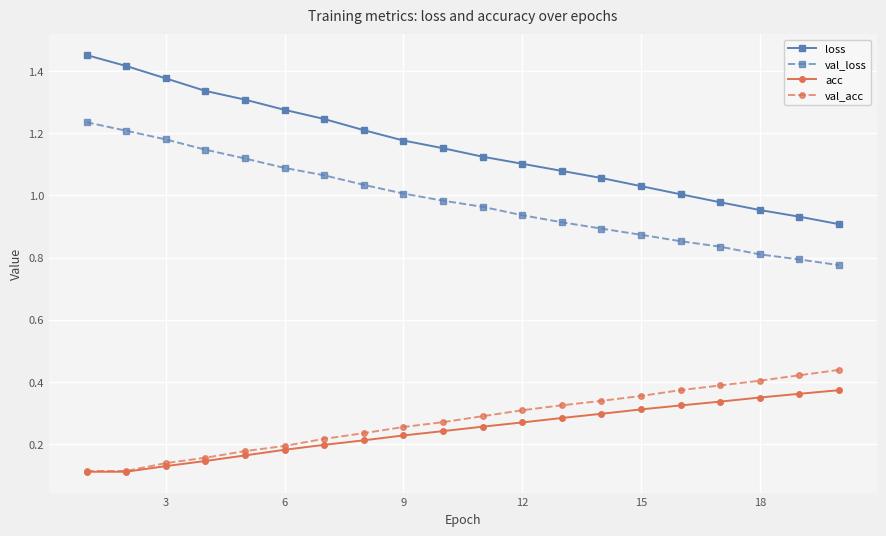

At how many categories does at least one series exceed 0?

20